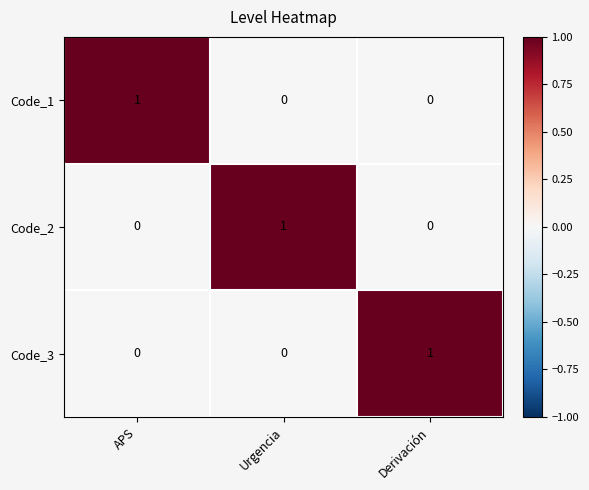

How many Code_2 values are between 0 and 1?

3